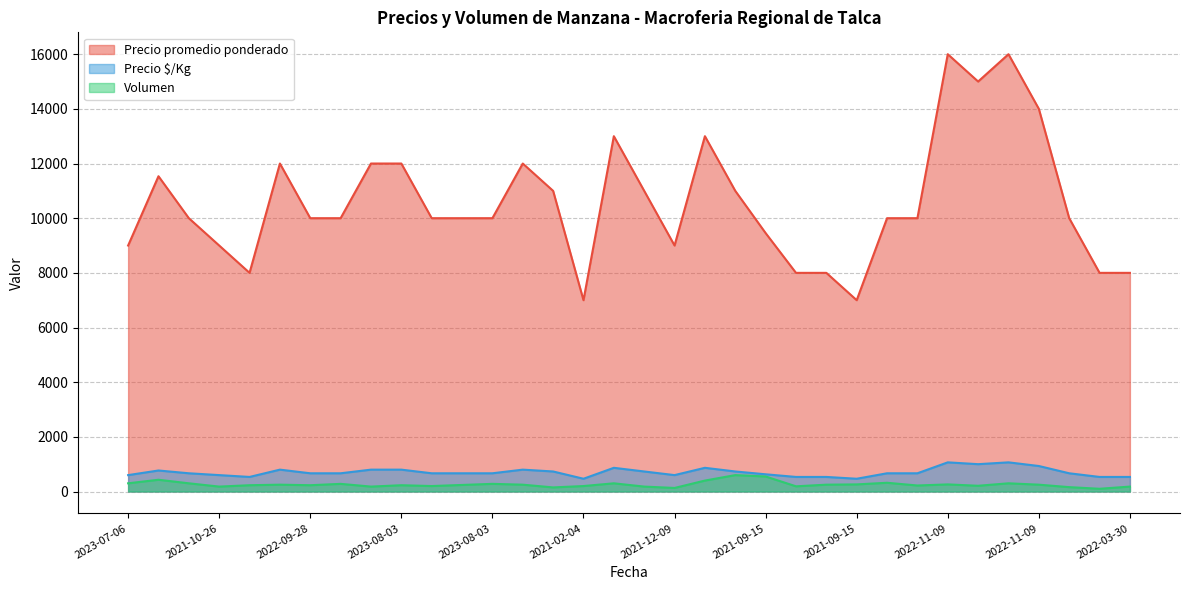

What is the difference between the second highest and second lowest values in the Precio $/Kg series?

600